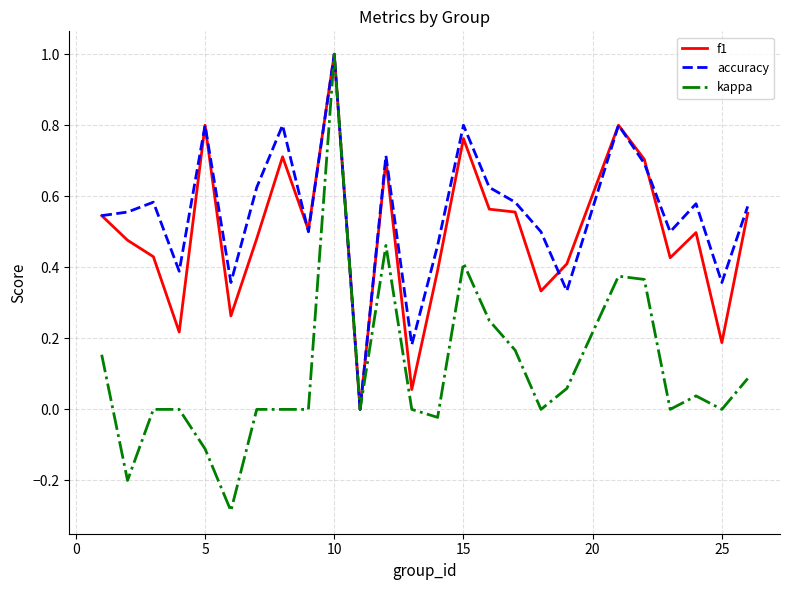

Which series has the largest total across all categories?

accuracy